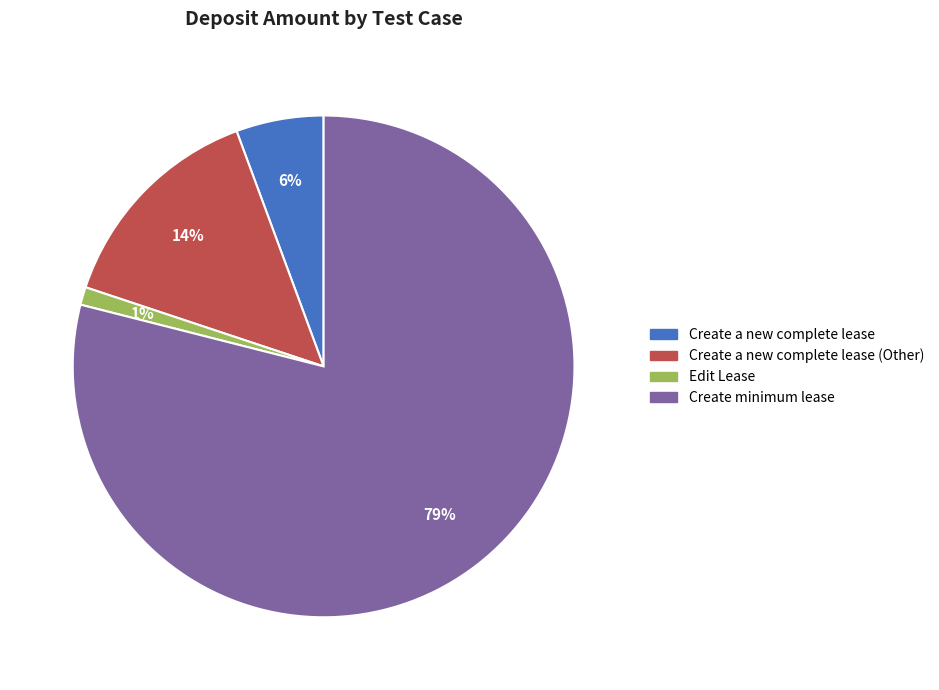

To the nearest percent, what is the difference between the largest and smallest slice percentages?

78%